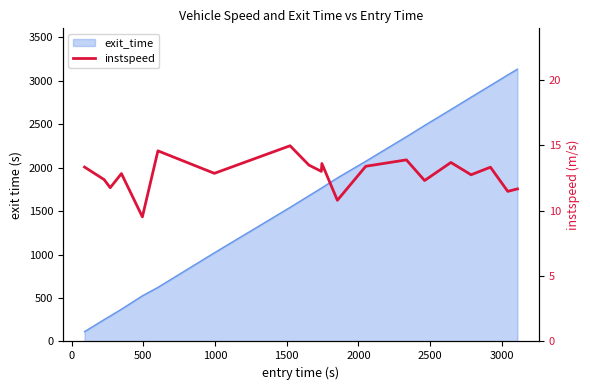

What is the label of the 17th point from the right?

1000